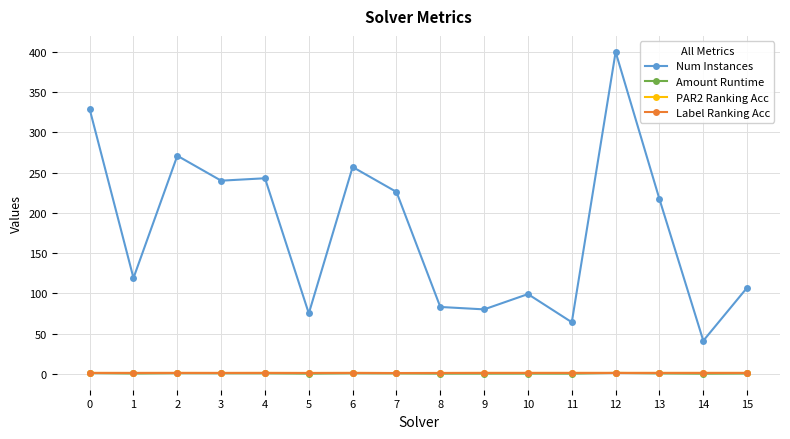

Between 0 and 15, which series saw the biggest shift?

Num Instances